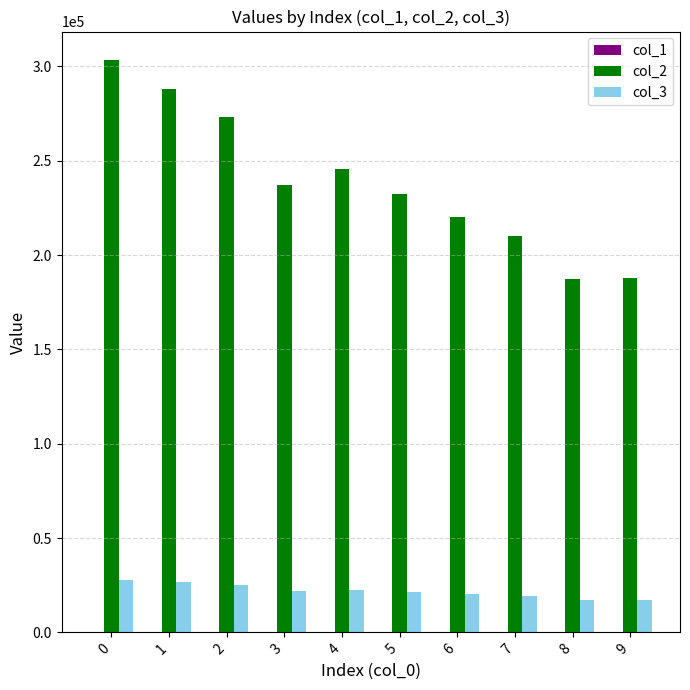

Is it true that col_2 equals 287868.8 at 1?

True